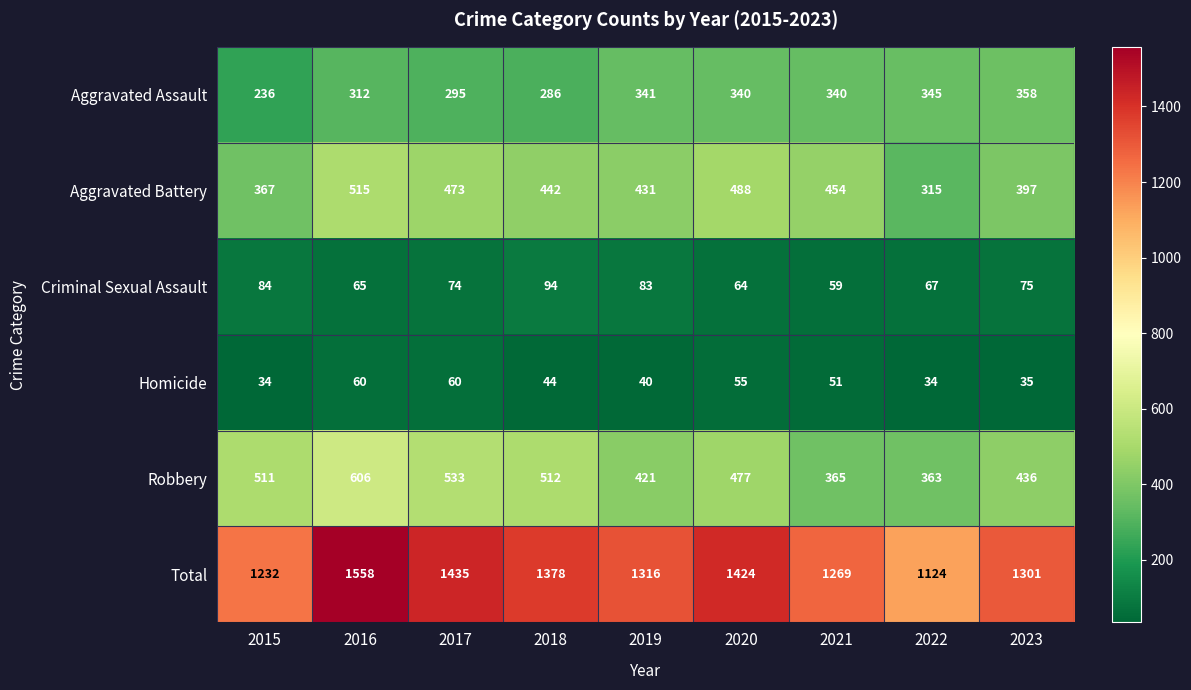

Which series has the largest range (max minus min)?

Total